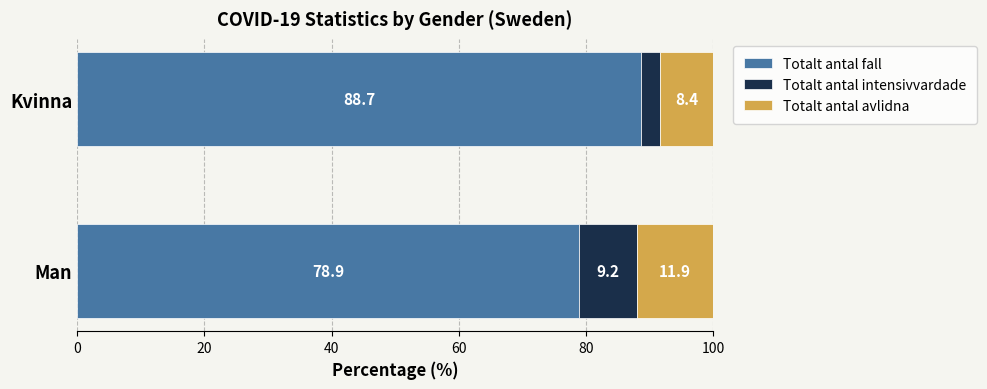

What is the total value across all series at Man?

100.0